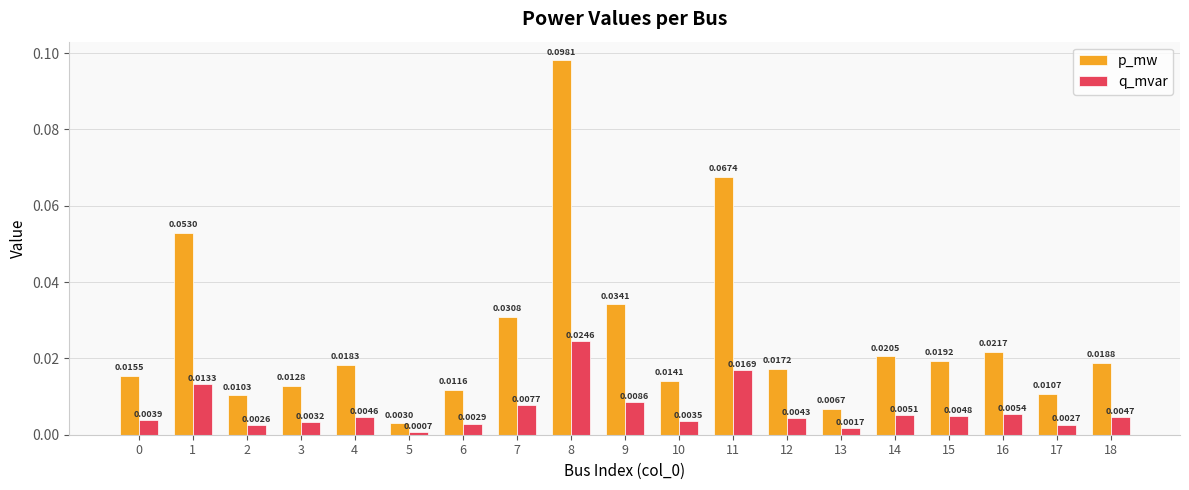

What is the sum of all p_mw values?

0.5